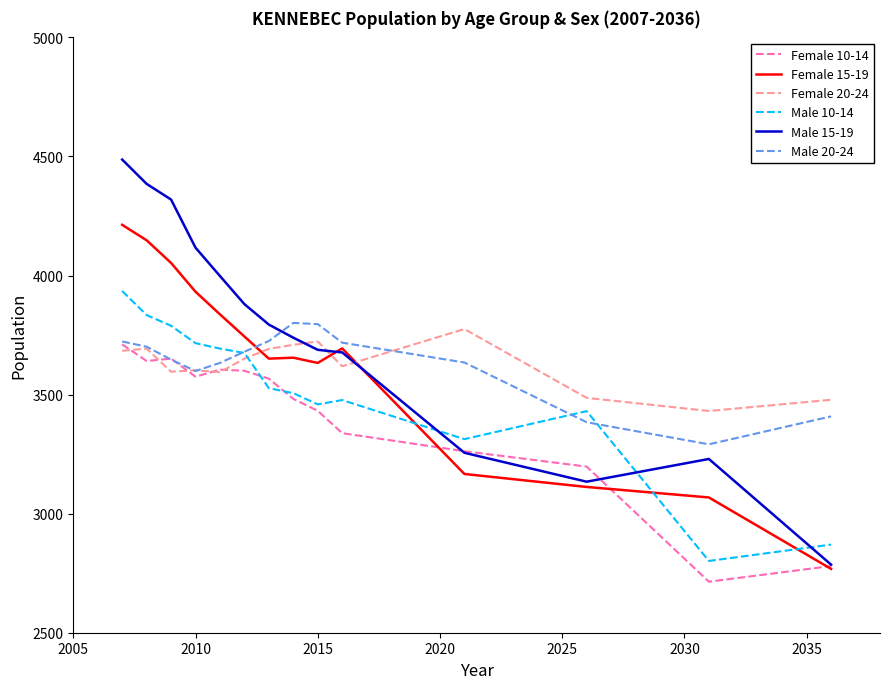

What is the maximum value for Male 15-19?

4487.0